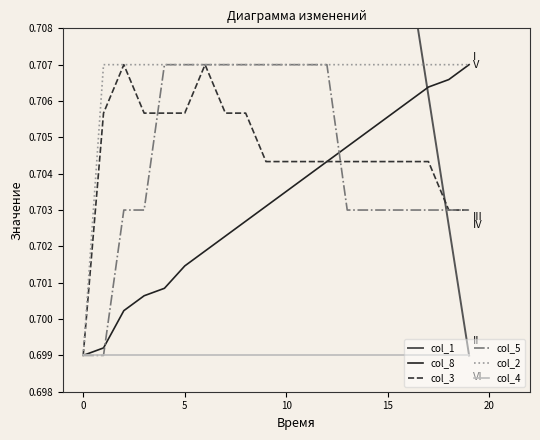

The value of col_8 at 15 is 0.2. True or false?

False